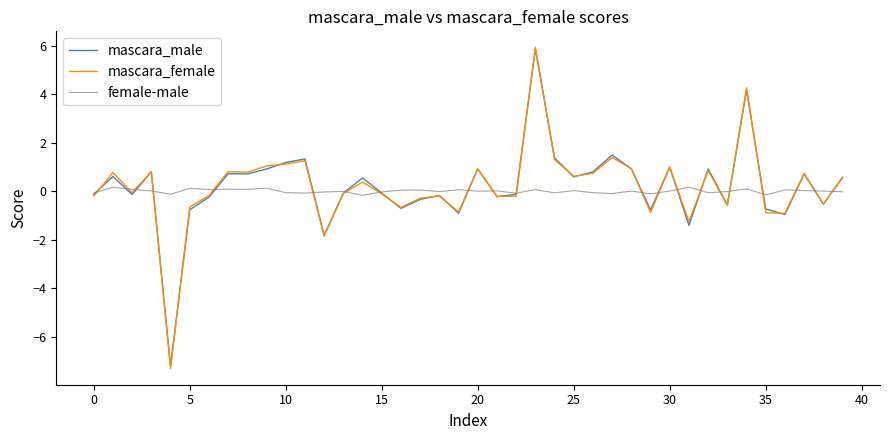

What is the maximum value shown in the chart?

5.9